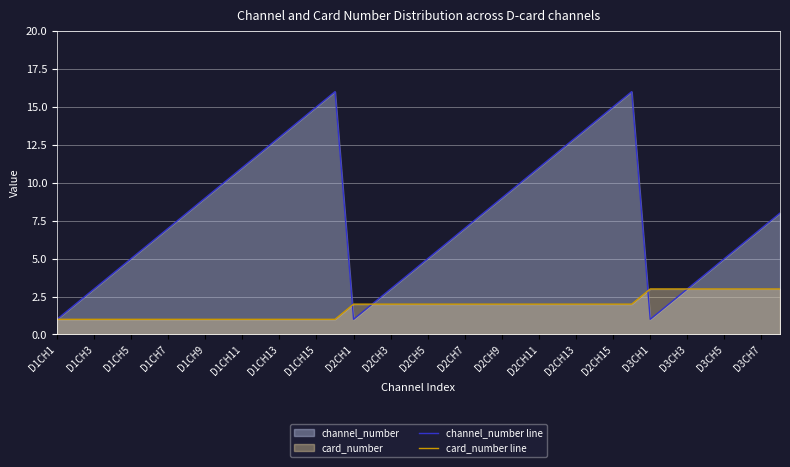

At D1CH3, list the series in order from largest to smallest.

channel_number line, card_number line